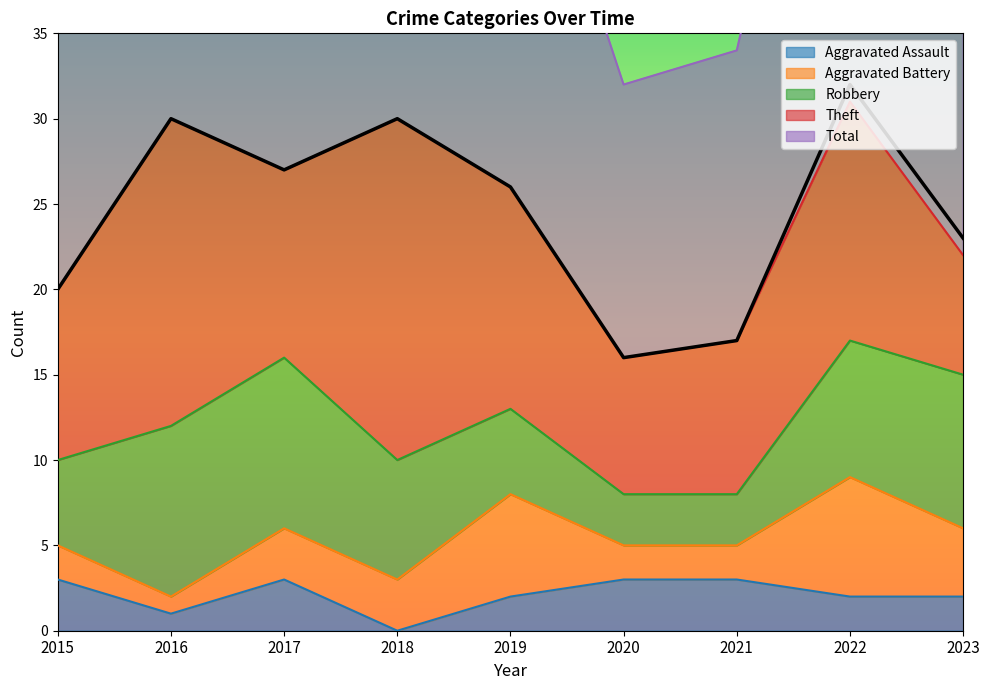

What is the average value of the Aggravated Battery series?

3